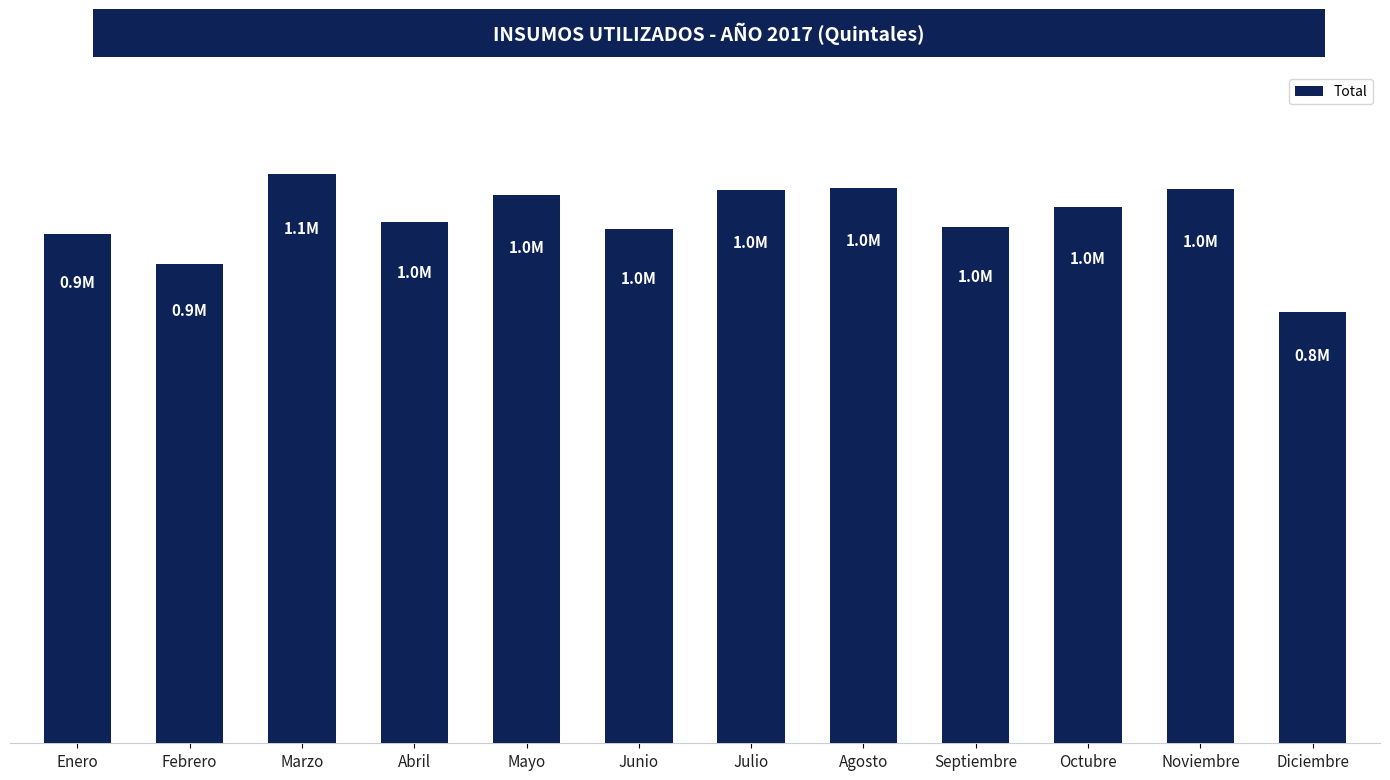

Which category has the lowest value across all series?

Diciembre